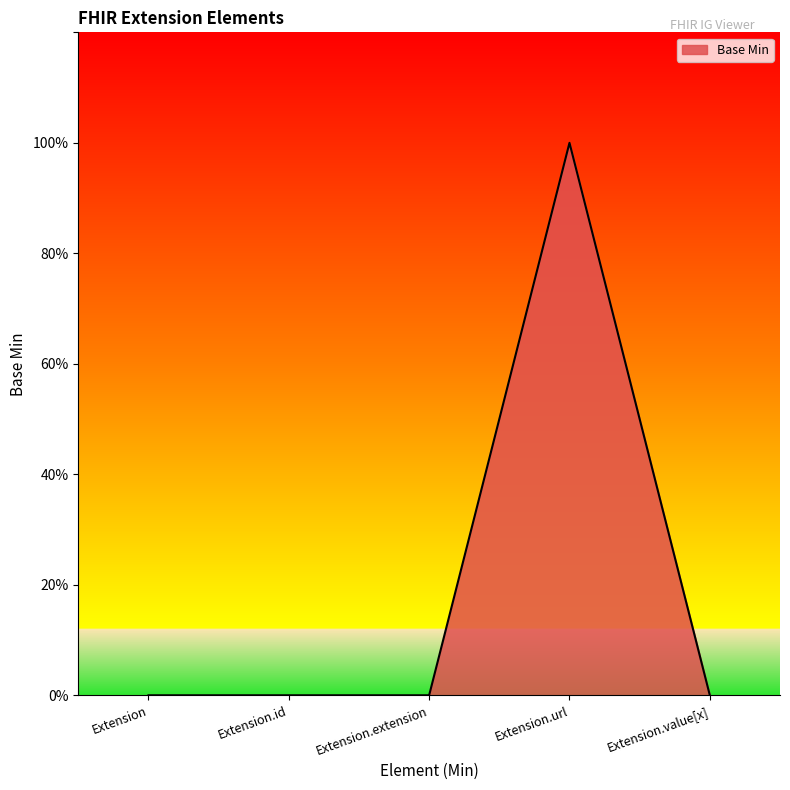

Does the chart display data point markers on the line(s)?

No